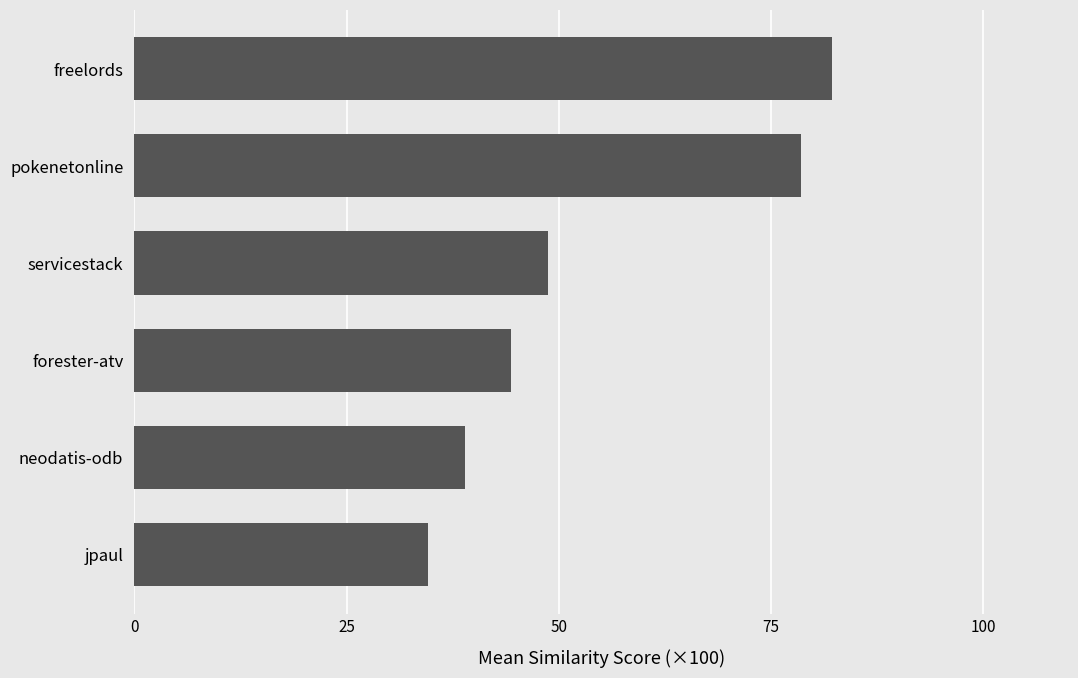

Does the chart contain stacked bars?

No